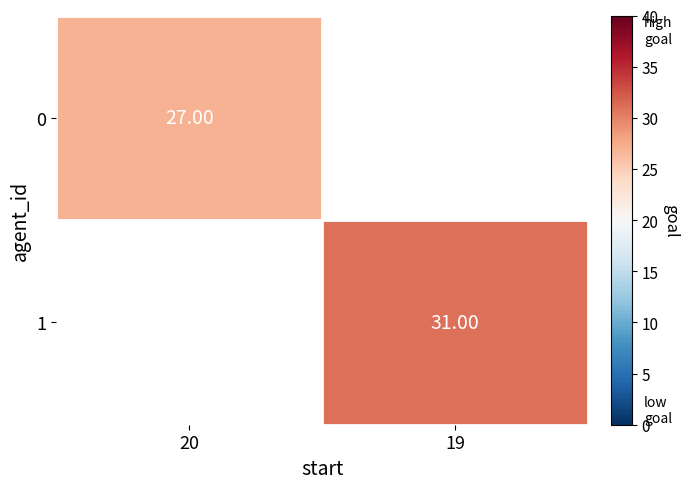

At how many categories does at least one series exceed 27?

1